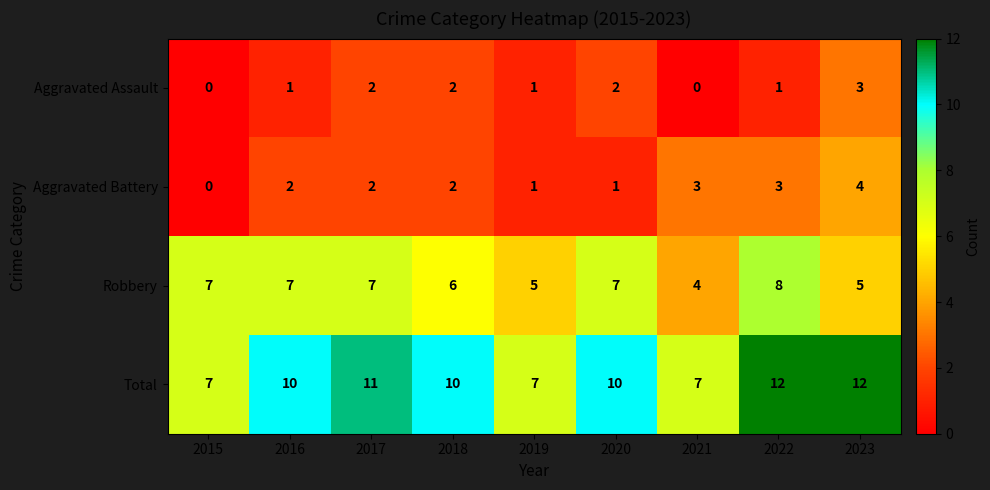

What is the spread (max minus min) of values at 2021?

7